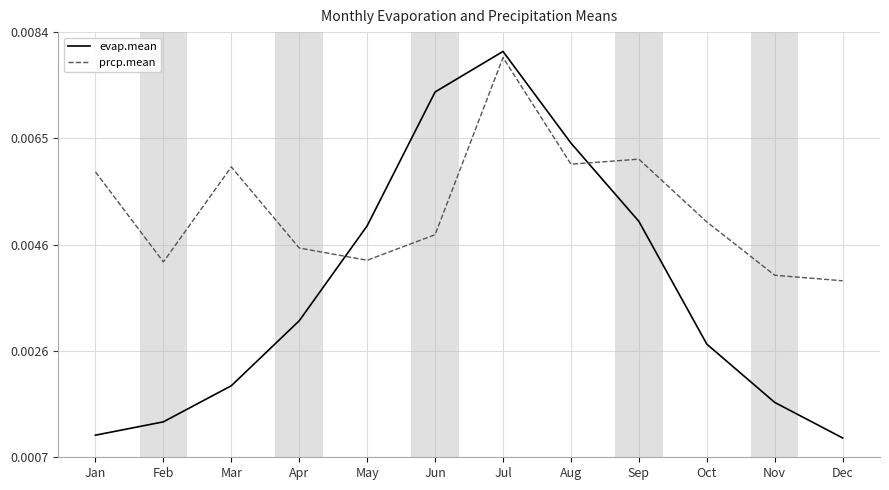

Which series has the largest range (max minus min)?

evap.mean